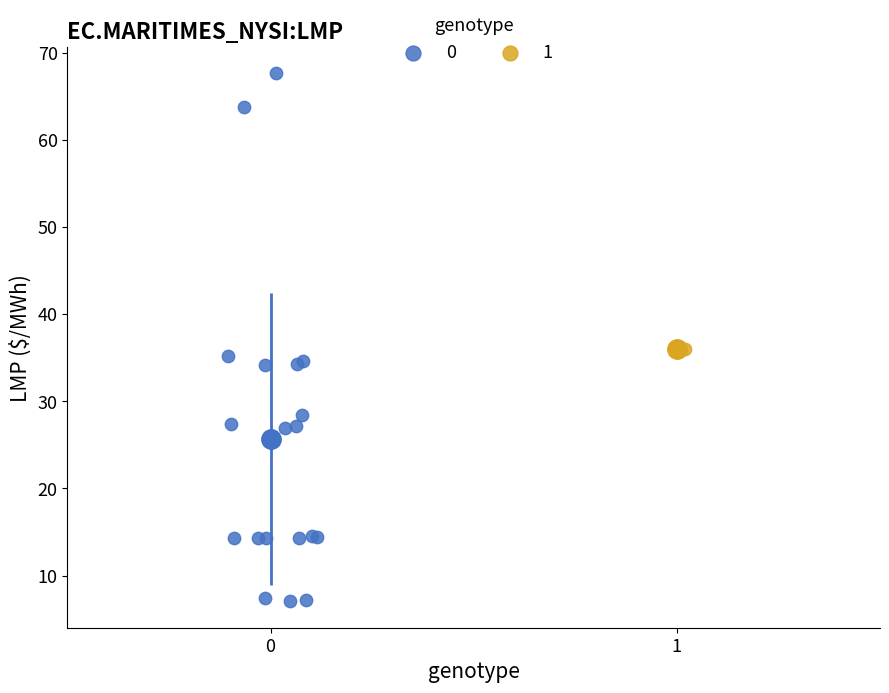

Which series reaches the maximum Y coordinate?

0